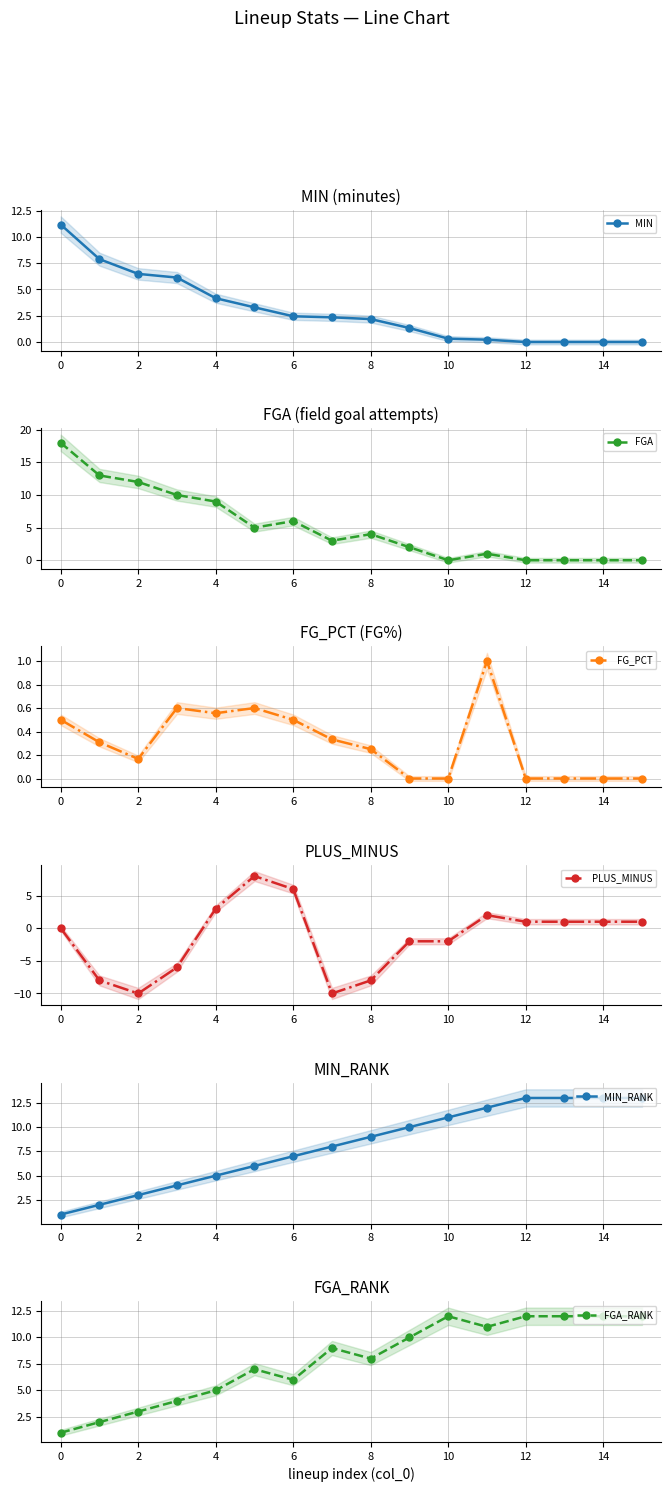

The value of MIN at 12 is -5.6. True or false?

False